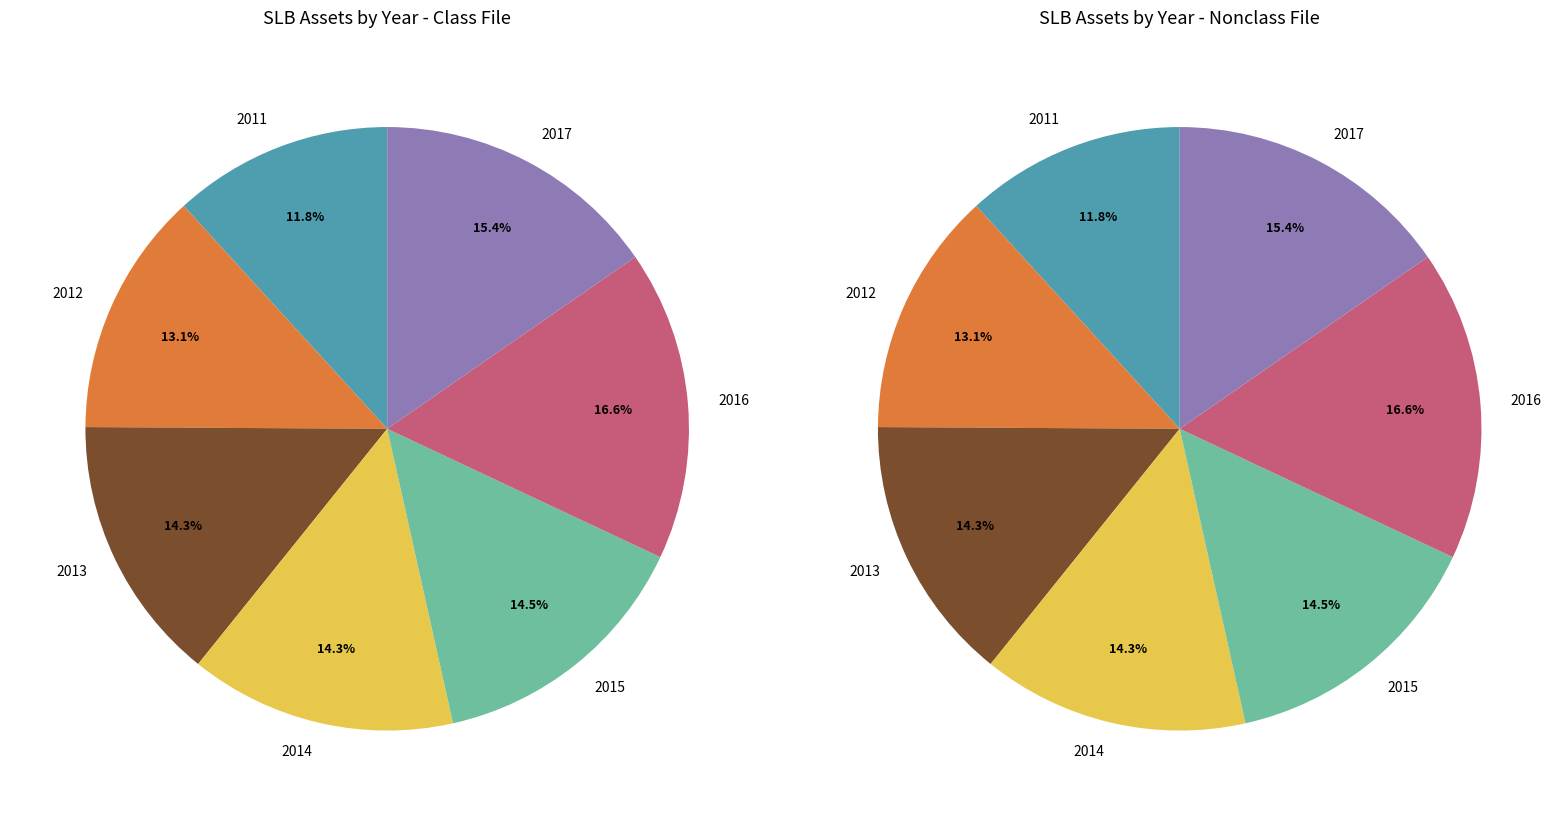

How many segments does this pie chart have?

7